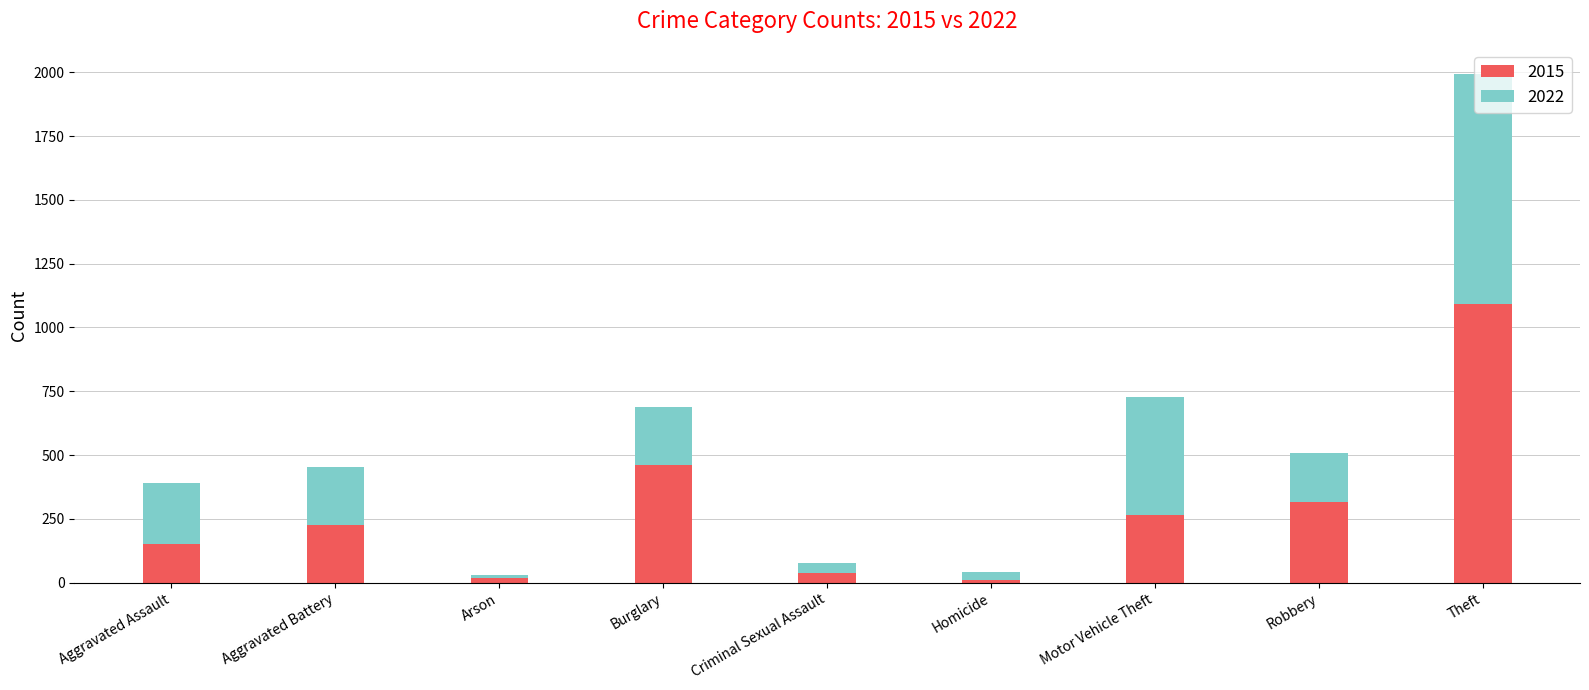

Is it true that 2015 equals 1091 at Theft?

True